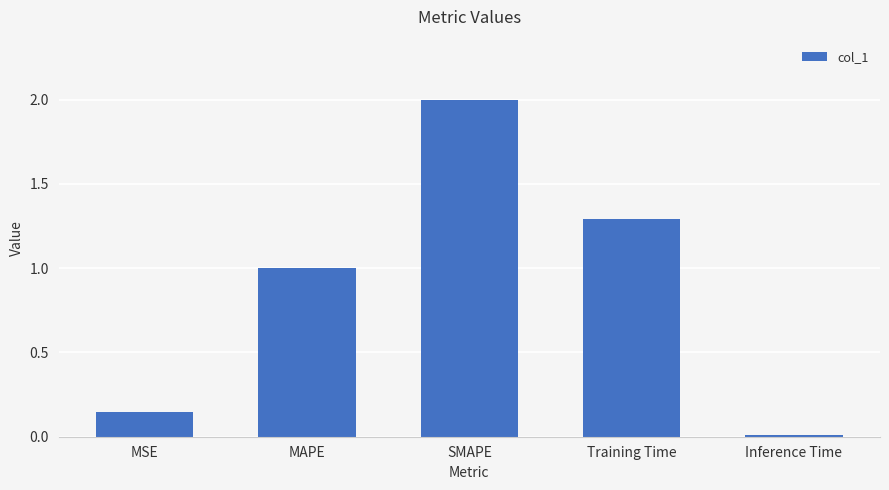

How many distinct data groups are displayed?

1